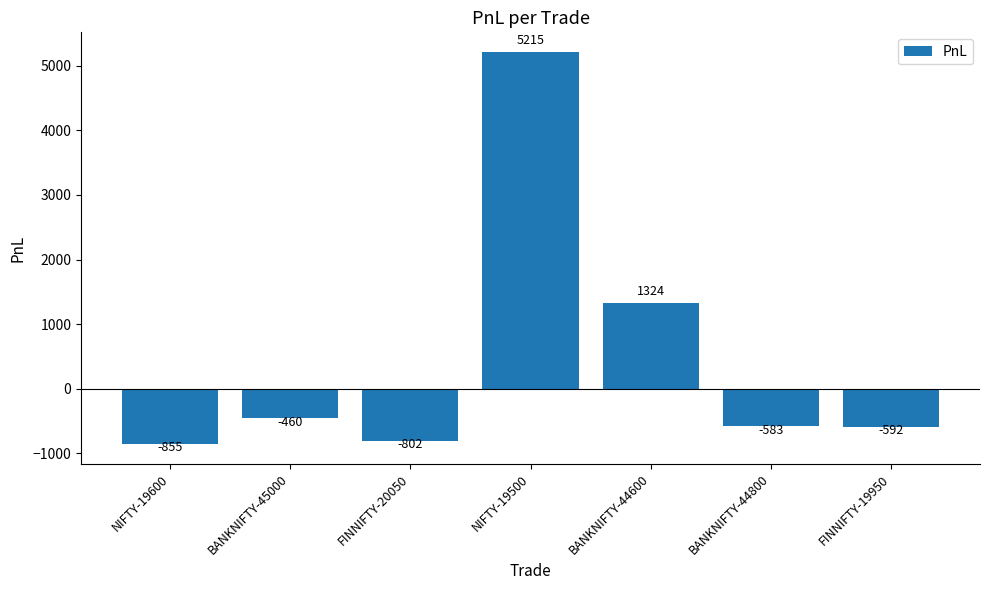

Read the value at NIFTY-19500.

5215.0